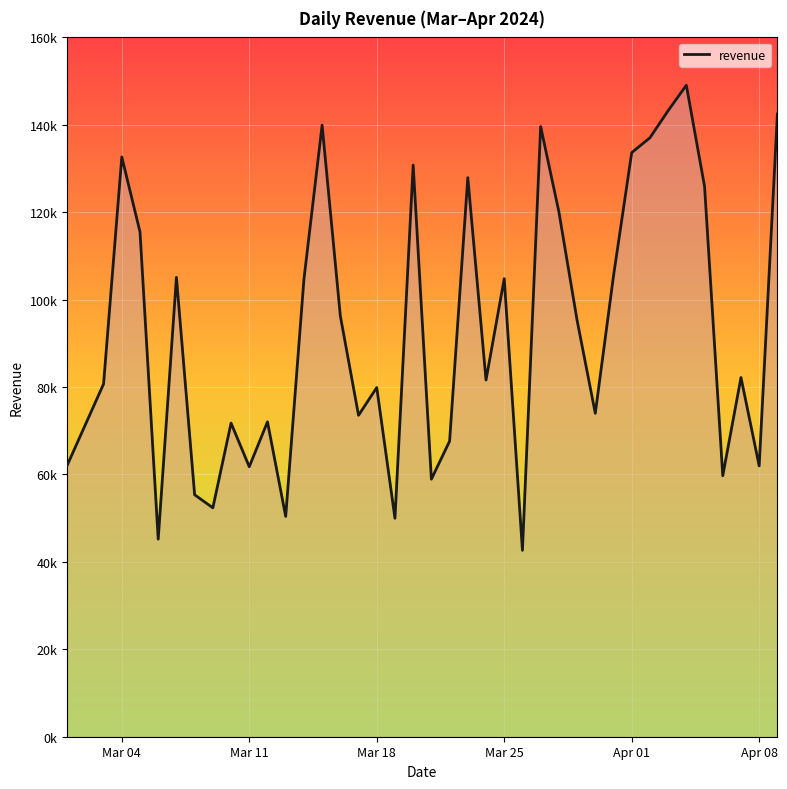

What is the maximum value shown in the chart?

149057